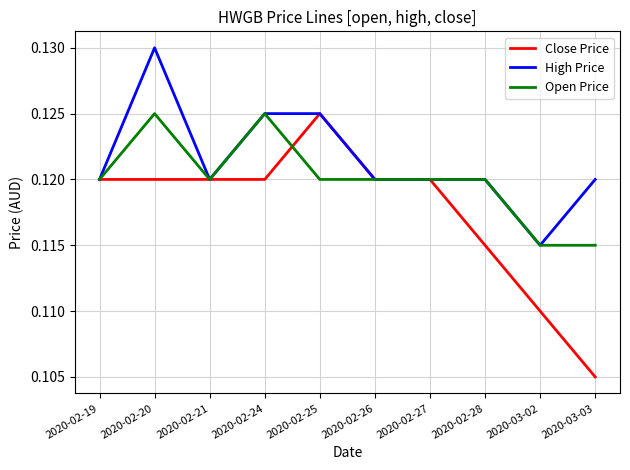

At which category is the sum across all series the highest?

2020-02-20